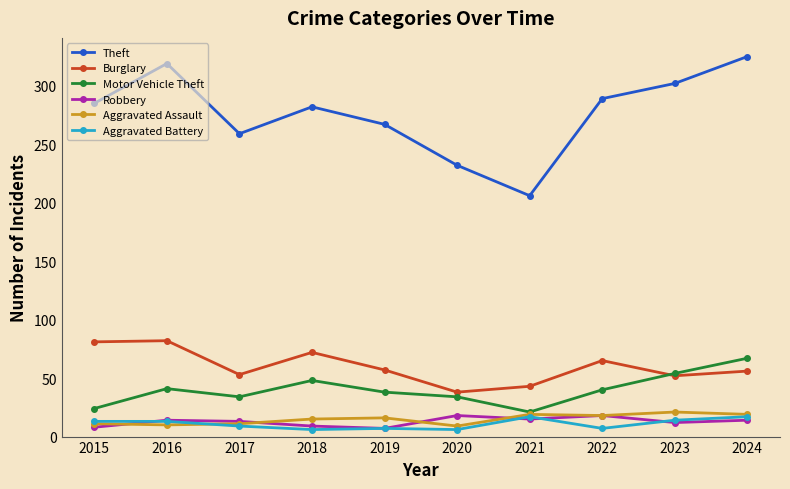

In Theft, how many points are lower than both neighbors (excluding endpoints)?

2